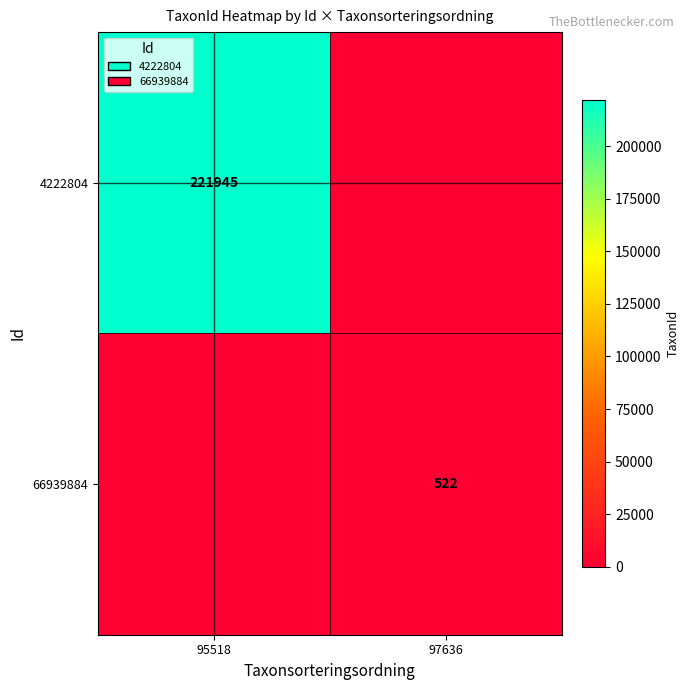

What is the maximum value shown in the chart?

221945